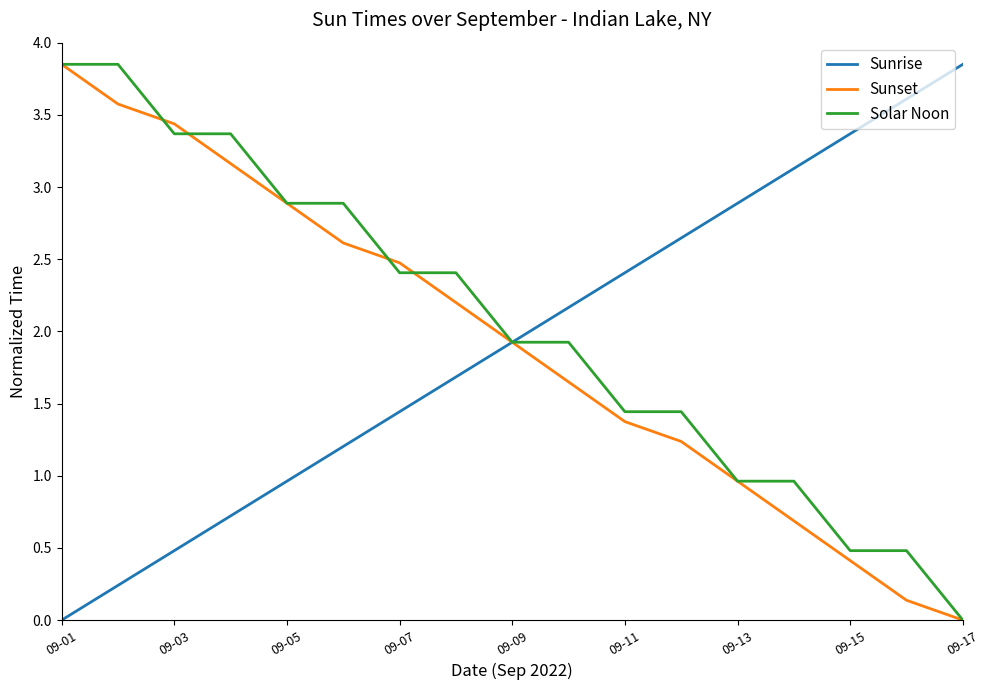

Reading left to right, what are all the values shown in this chart?

Sunrise: 0.0	0.2	0.5	0.7	1.0	1.2	1.4	1.7	1.9	2.2	2.4	2.6	2.9	3.1	3.4	3.6	3.9
Sunset: 3.9	3.6	3.4	3.2	2.9	2.6	2.5	2.2	1.9	1.6	1.4	1.2	1.0	0.7	0.4	0.1	0.0
Solar Noon: 3.9	3.9	3.4	3.4	2.9	2.9	2.4	2.4	1.9	1.9	1.4	1.4	1.0	1.0	0.5	0.5	0.0